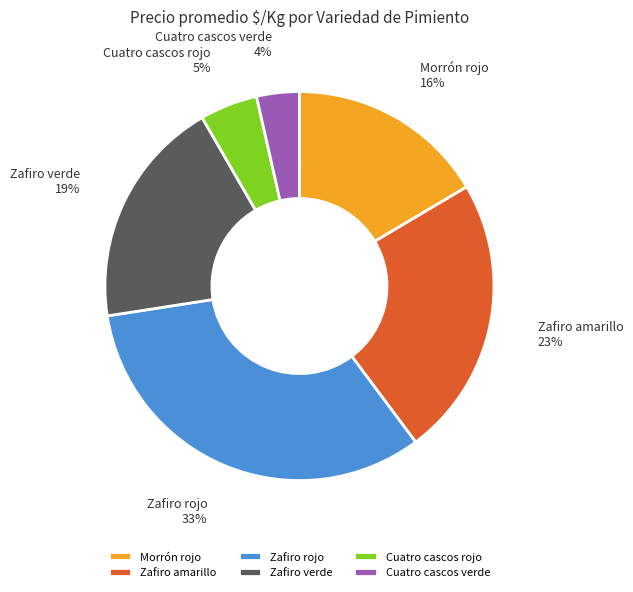

Does Zafiro rojo account for over 50% of the chart?

No